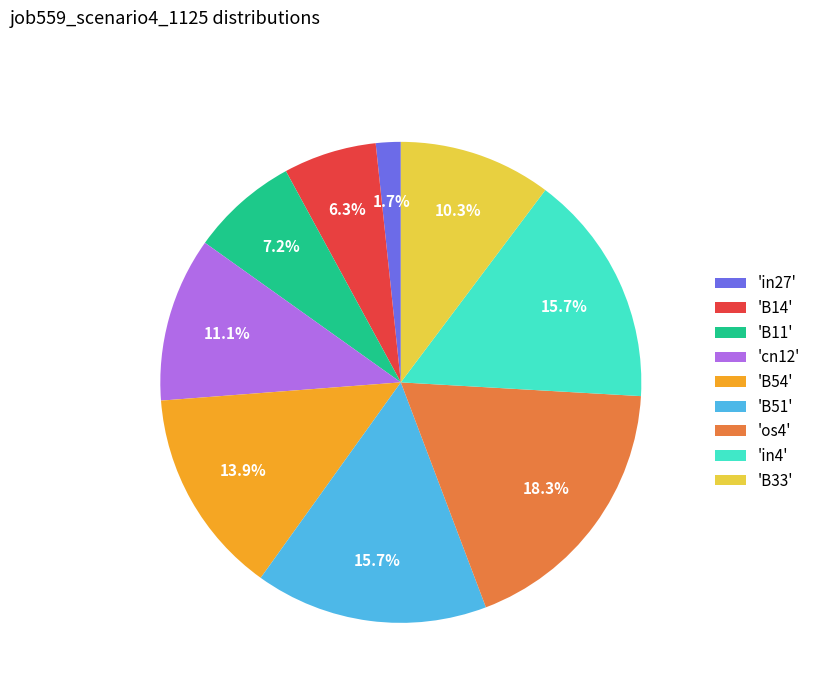

What percentage do 'B14' and 'B54' together represent?

20.2%